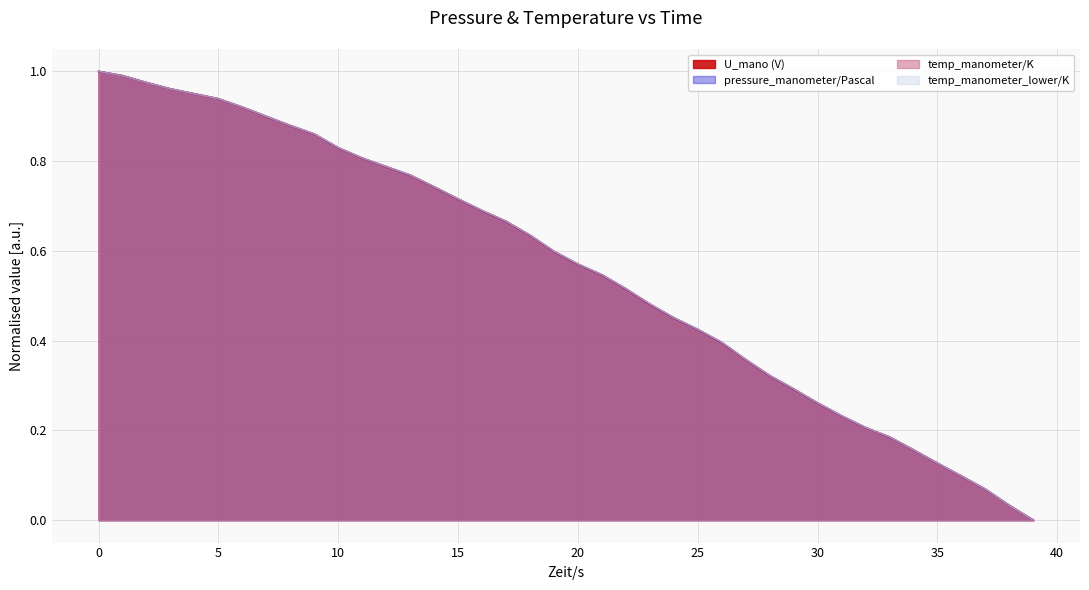

What is the total value across all series at 0?

4.0